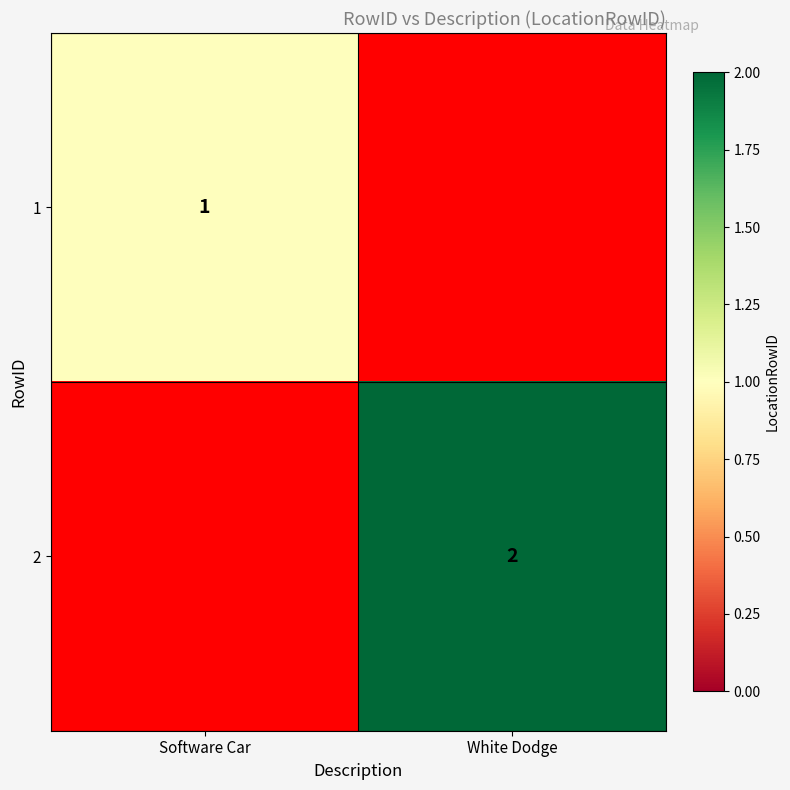

The 1 series shows 1 at Software Car. True or false?

True